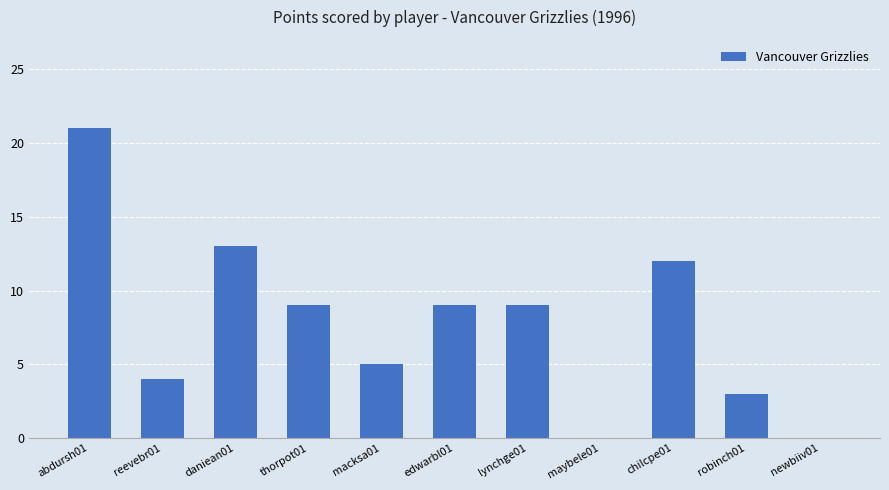

Reading right to left, transcribe all the data shown in this chart.

0	3	12	0	9	9	5	9	13	4	21